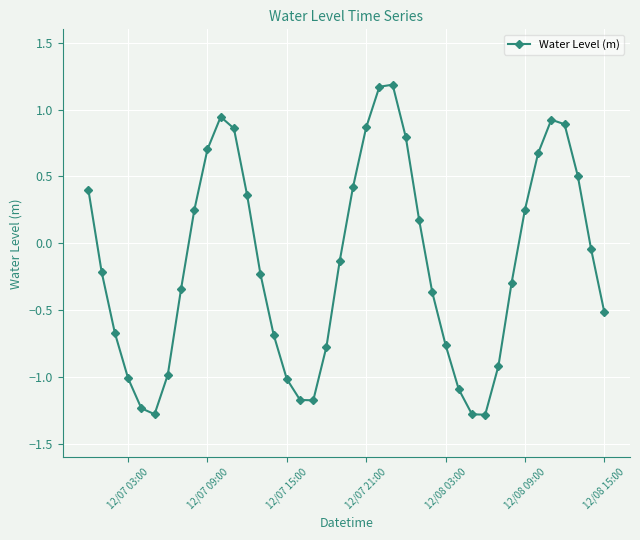

What is the value of the 35th point from the left?

0.7